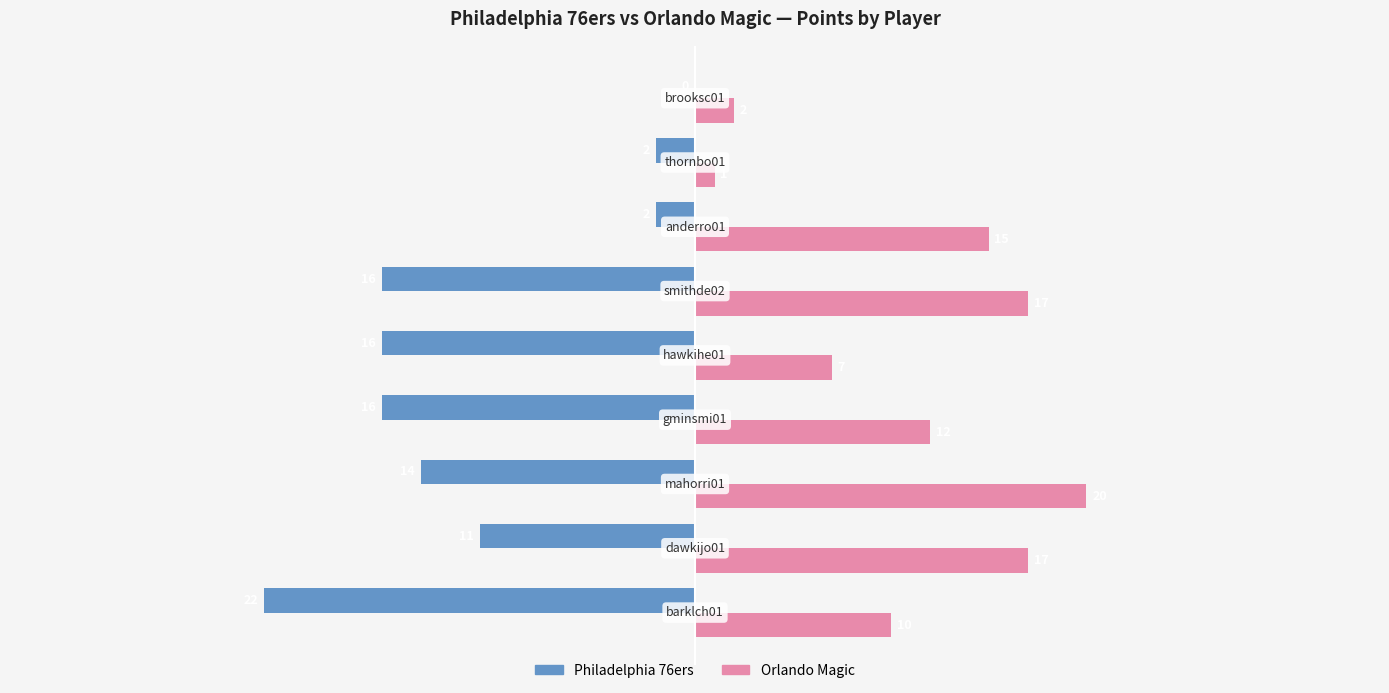

What is the maximum value shown in the chart?

20